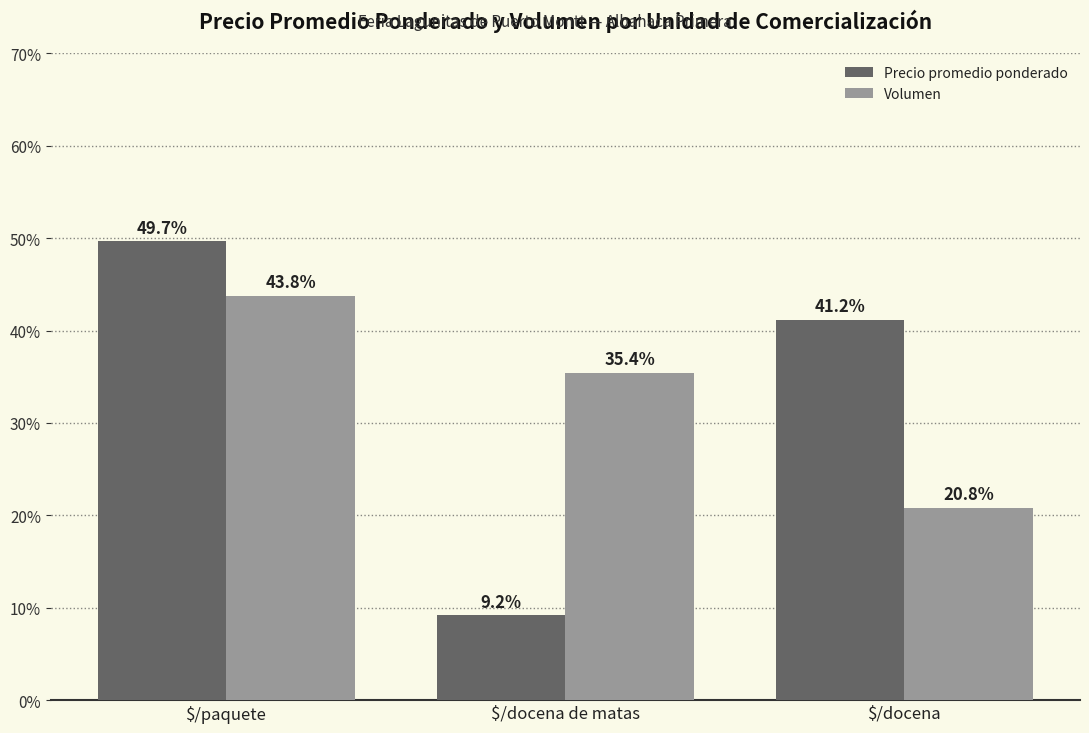

What is the maximum value for Precio promedio ponderado?

49.7